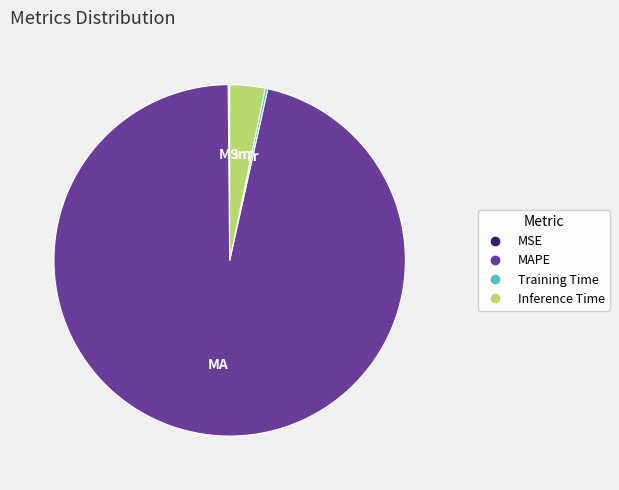

Is there any slice that represents more than half of the pie?

Yes